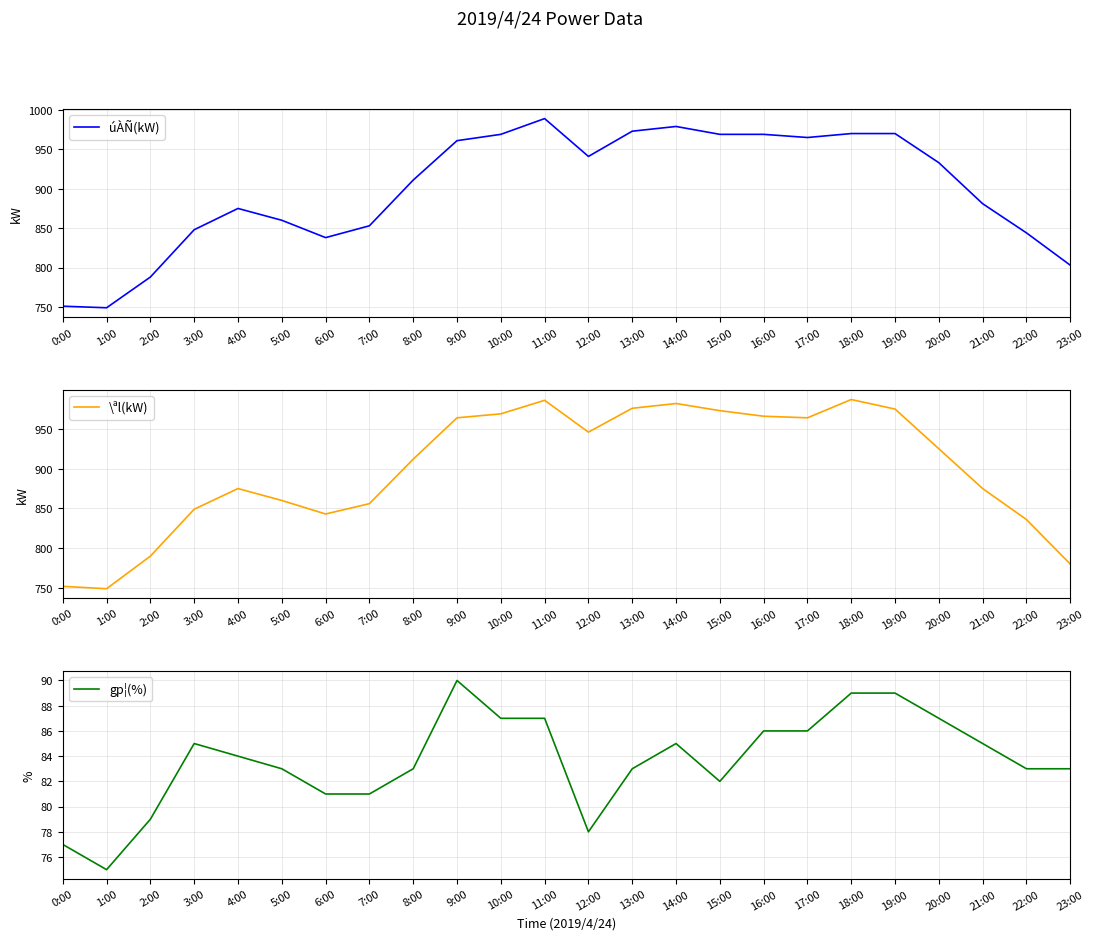

After their last crossing, which series has the higher values: \ªl(kW) or úÀÑ(kW)?

úÀÑ(kW)